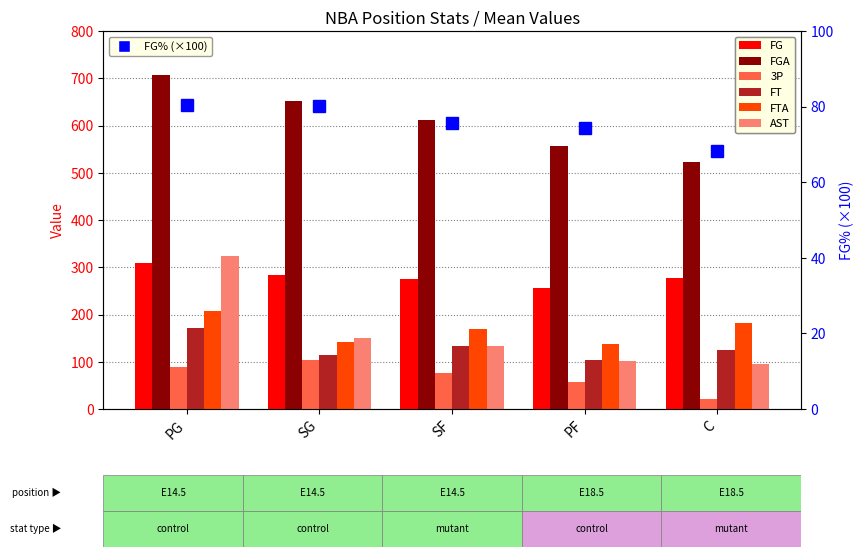

Is it true that AST equals 149.8 at SG?

True